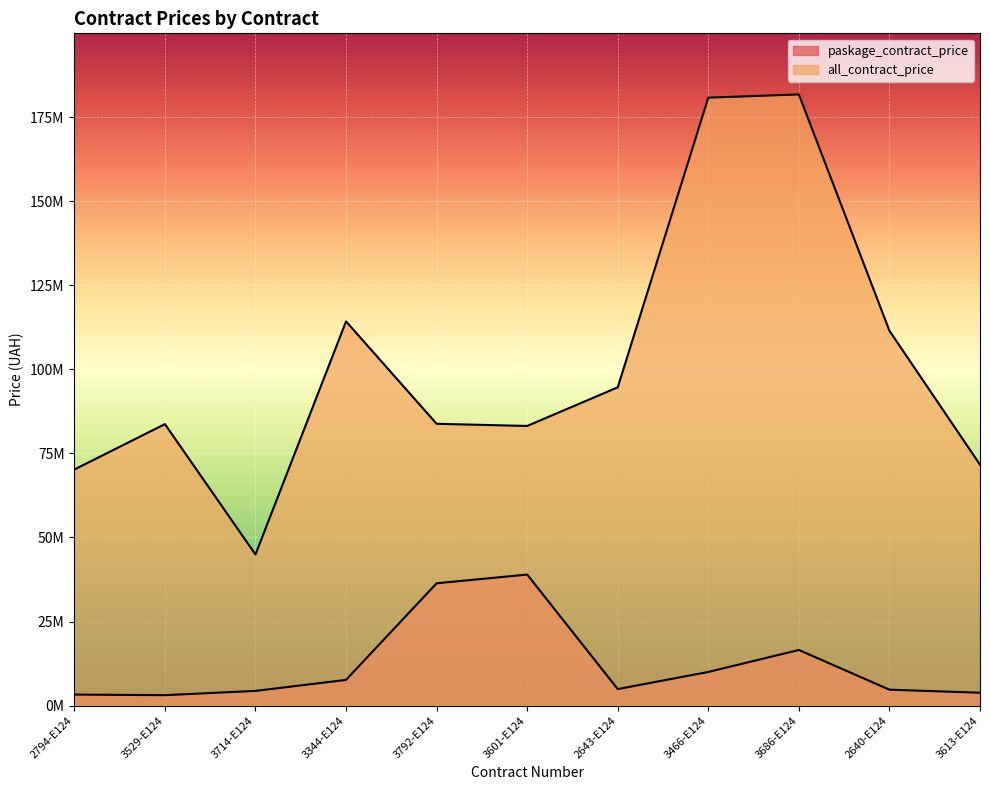

Which series has the largest total across all categories?

all_contract_price